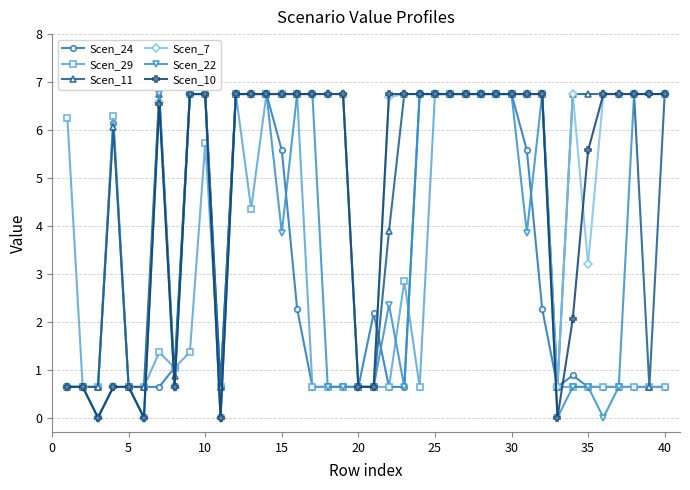

True or false: Scen_22 has more than 2 points higher than both neighbors.

True